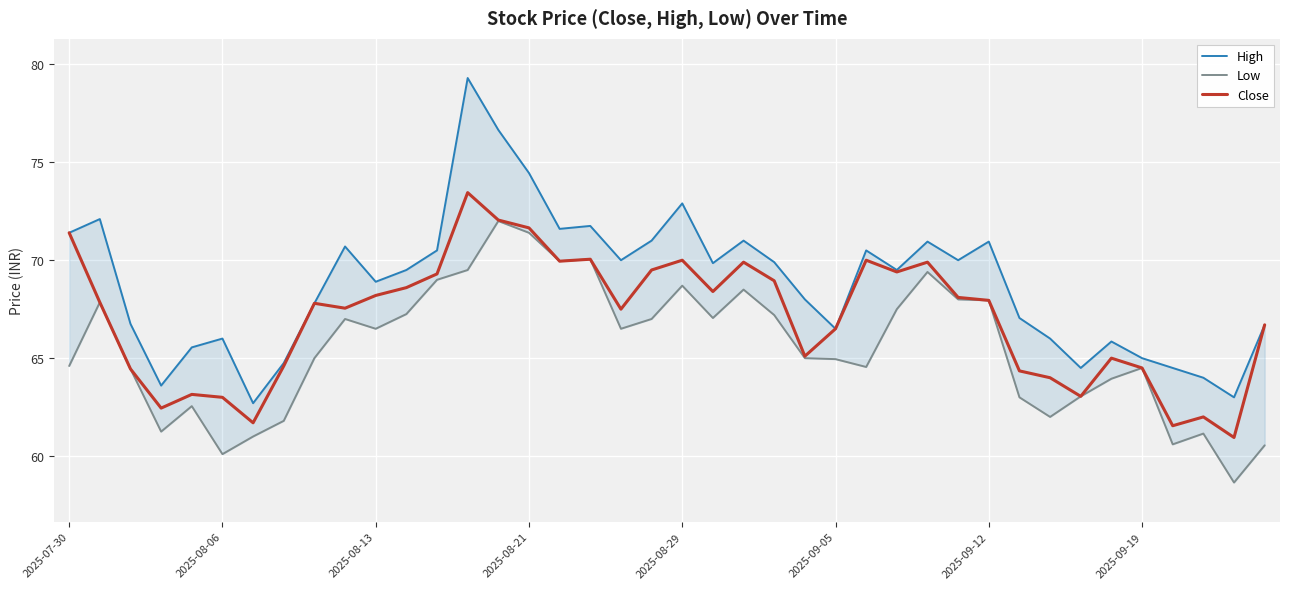

What is the total value across all series at 14?

220.7